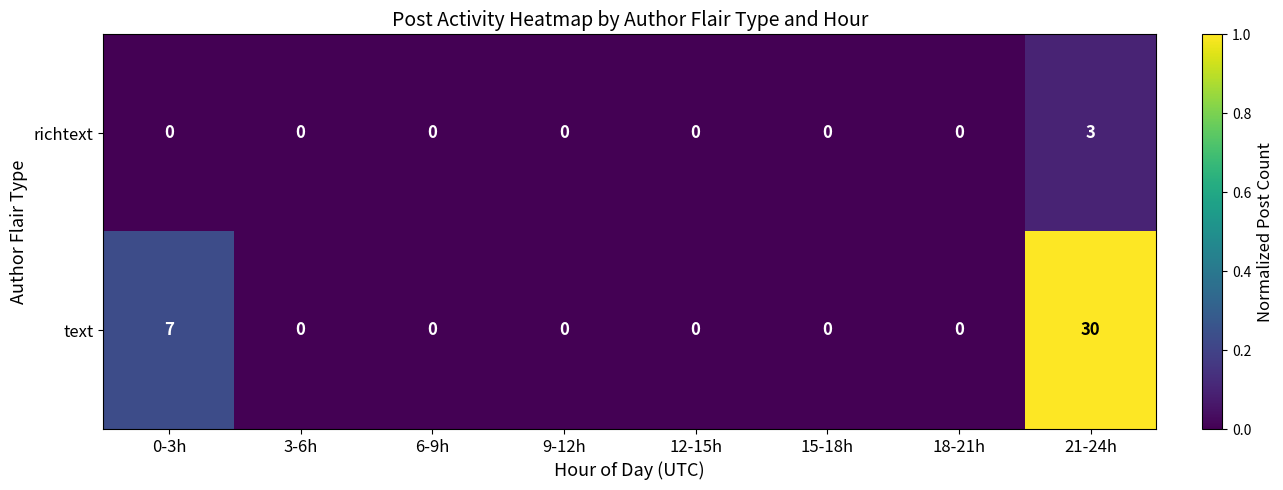

Which series has the largest total across all categories?

text